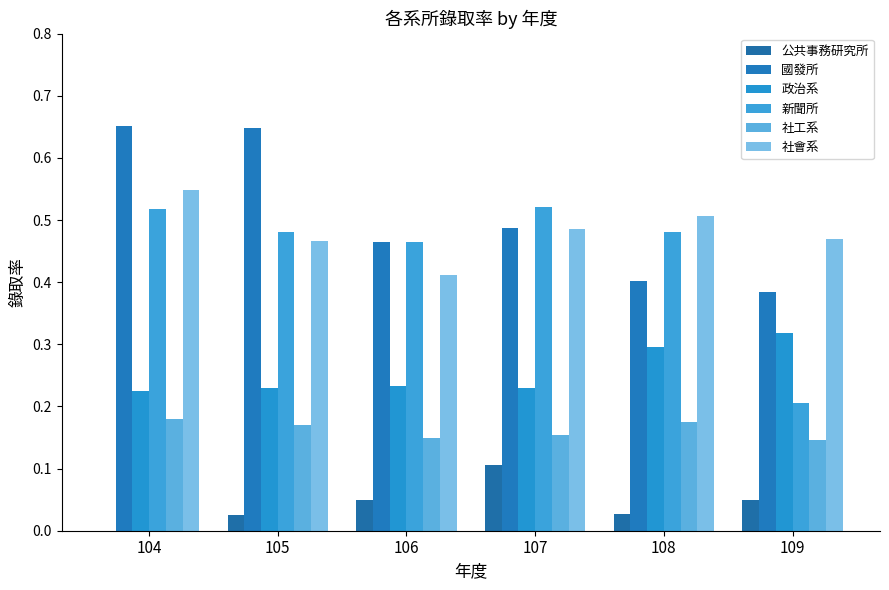

Count the 社會系 values in the range 0 to 1.

6